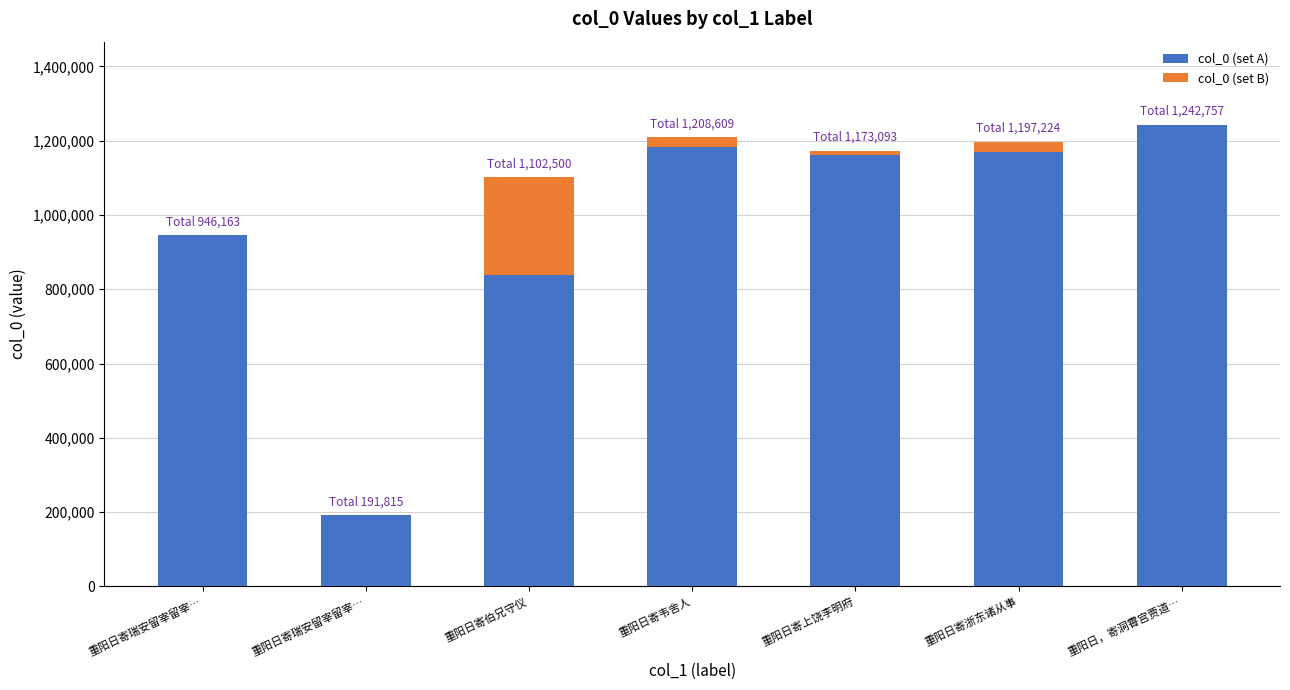

Count the number of categories in the chart.

7